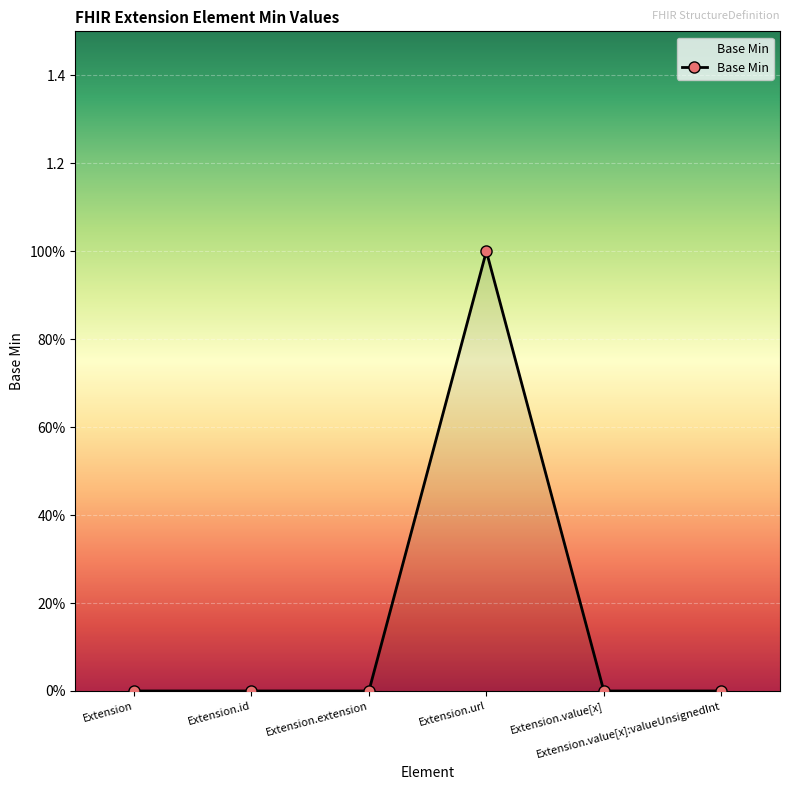

Where is the data nearest to the value 0?

Extension